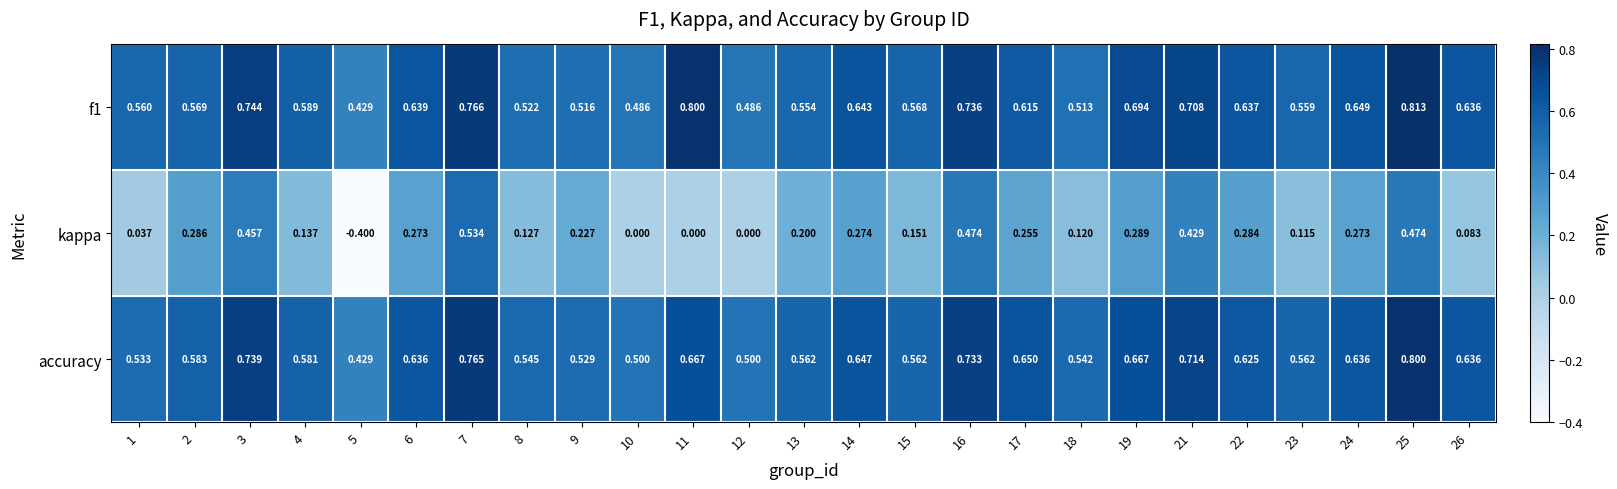

Which series has the largest range (max minus min)?

kappa